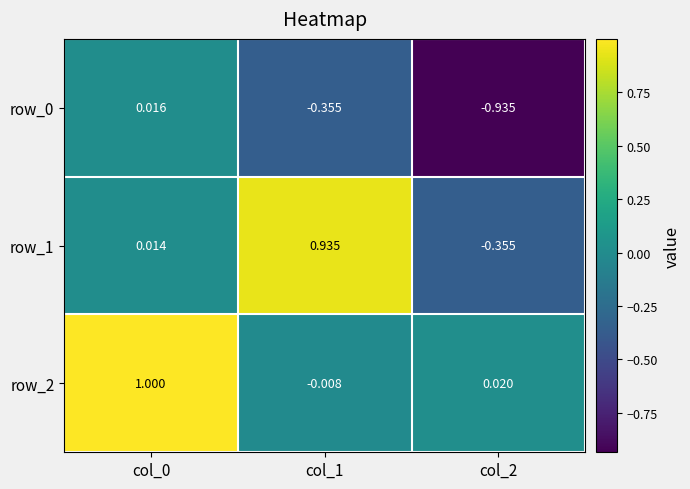

What is the sum of all row_1 values?

0.6